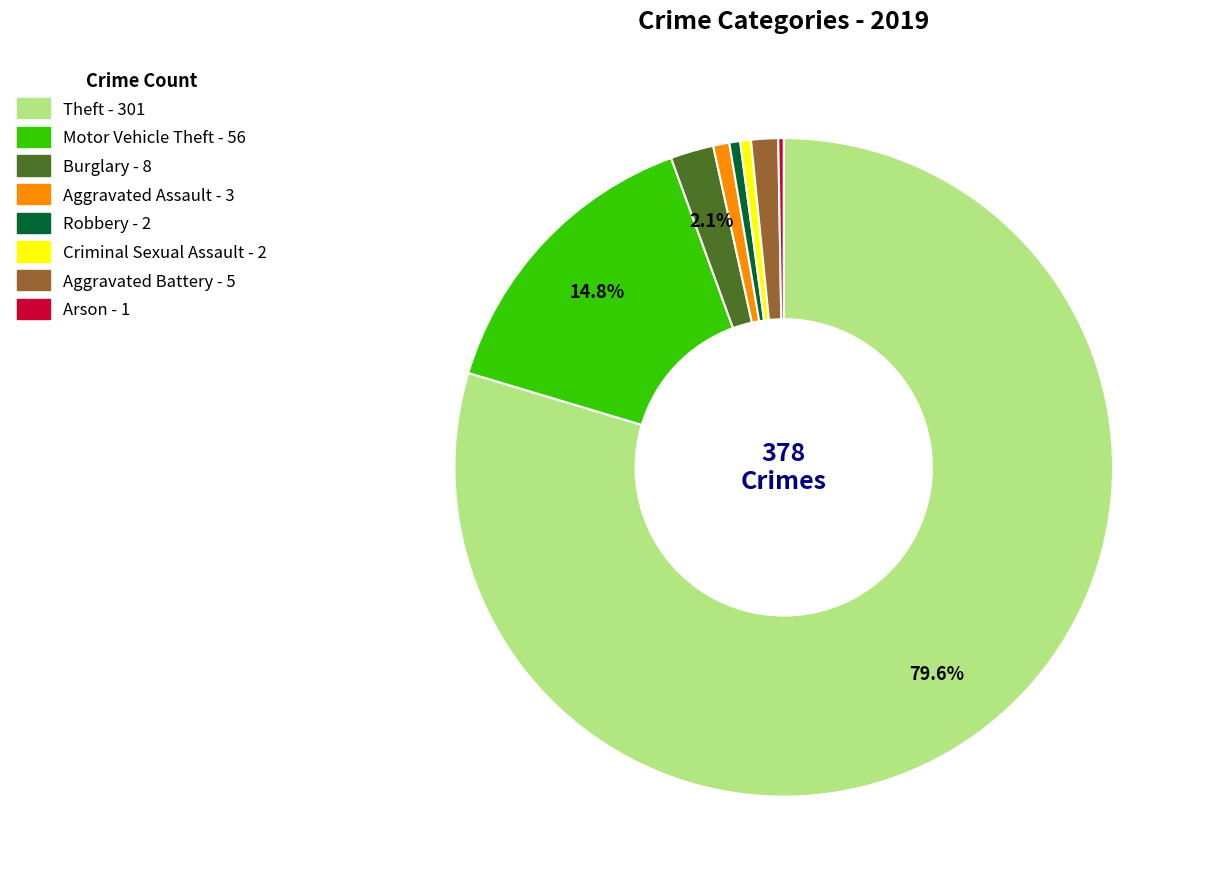

Is there any slice that represents more than half of the pie?

Yes